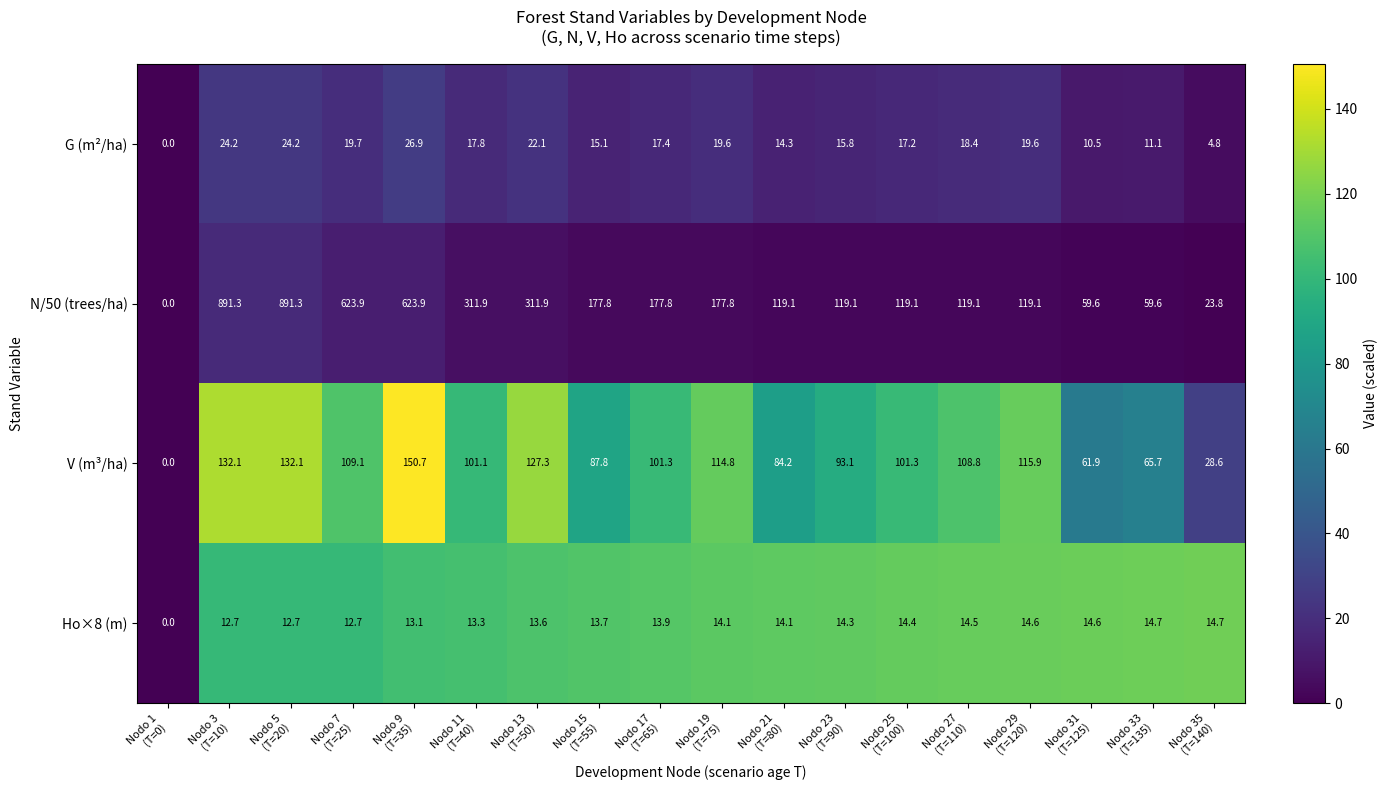

Which series has the largest range (max minus min)?

N/50 (trees/ha)